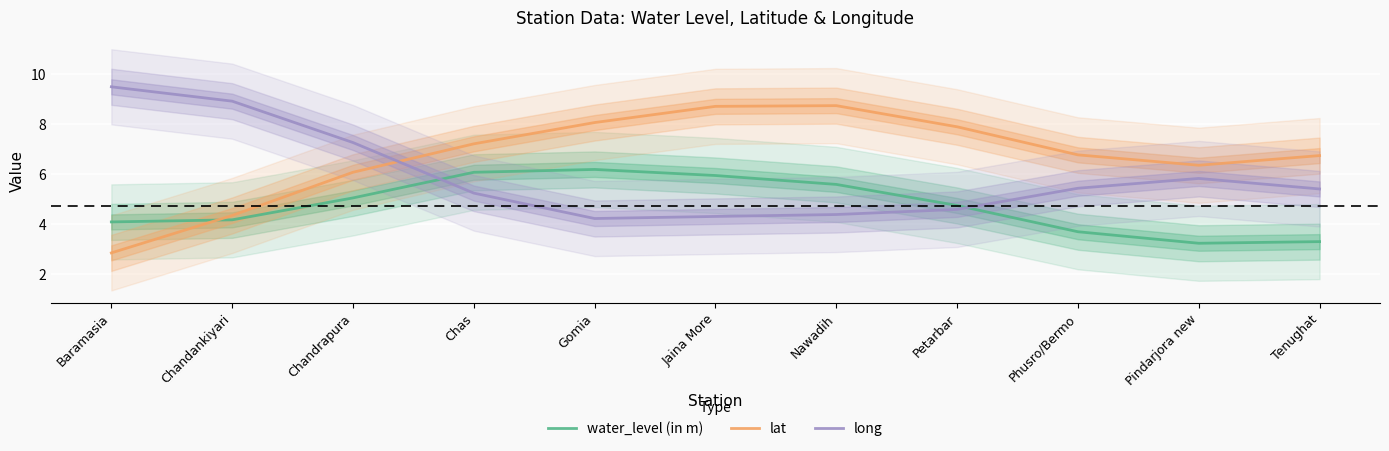

Rank the series by their maximum value, from highest to lowest.

long, lat, water_level (in m)